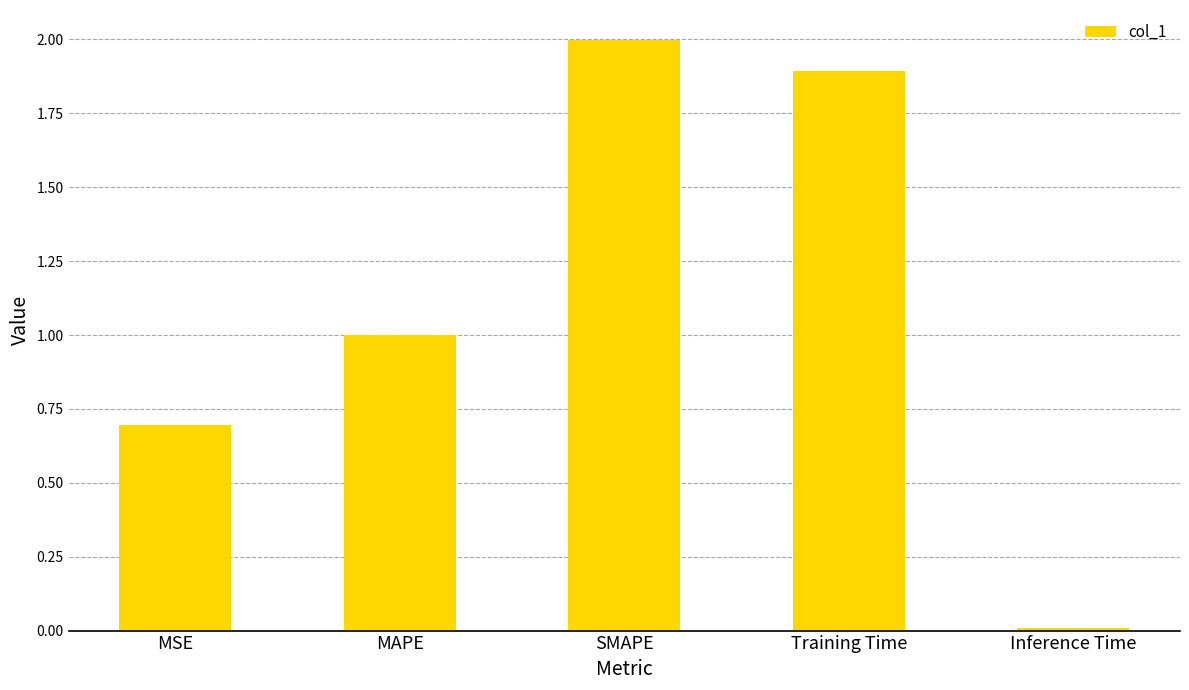

Are the bars horizontal?

No